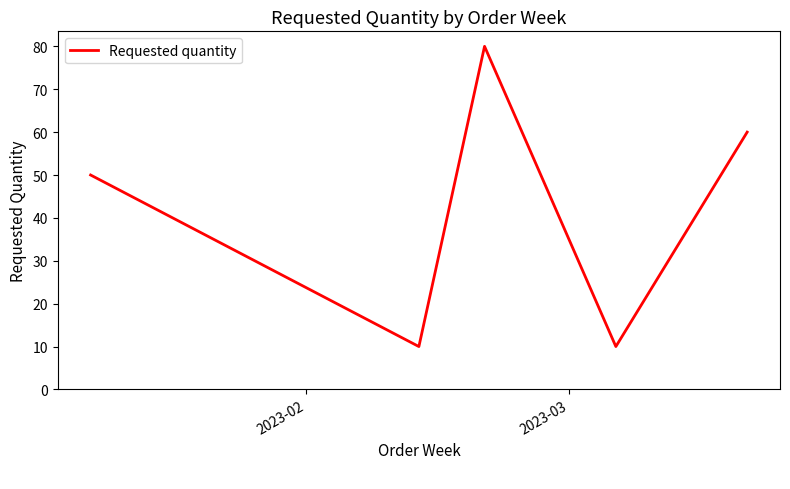

True or false: there are more than 2 points higher than both neighbors.

False